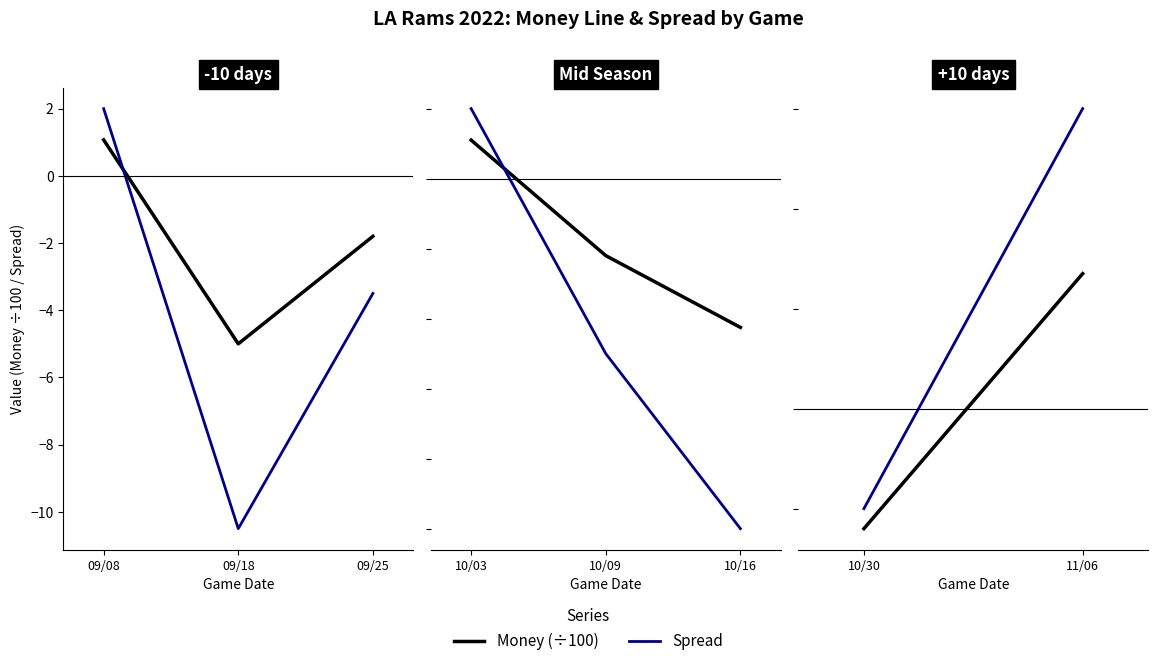

How many distinct data groups are displayed?

2